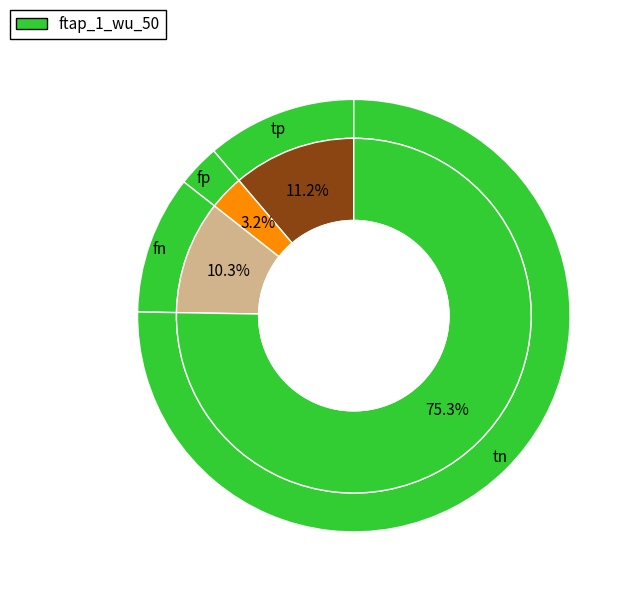

Which category has the smallest portion of the pie?

fp